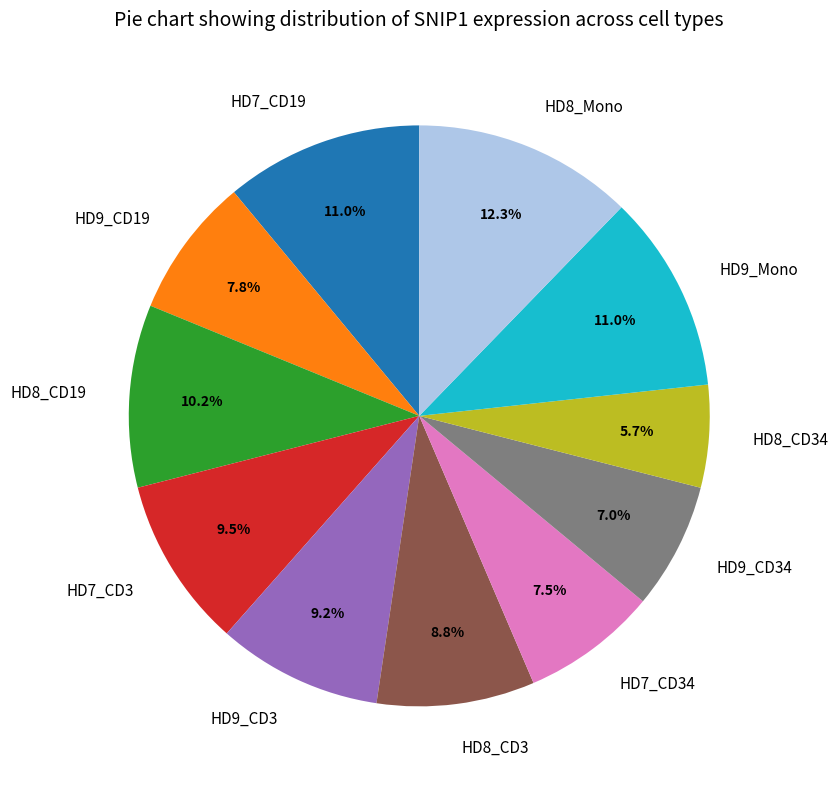

To the nearest percent, what portion does HD8_Mono represent?

12%